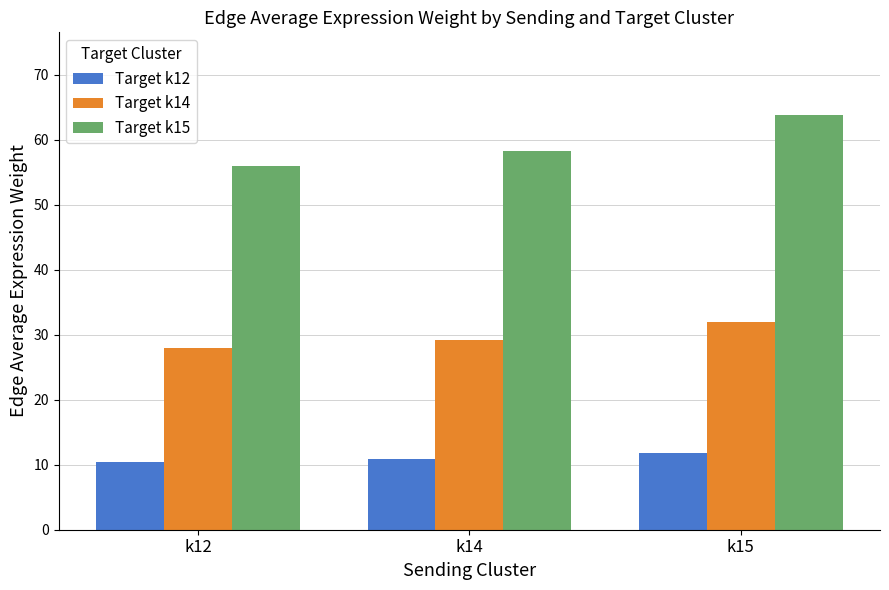

True or false: Target k14 has a value of 39.7 at k12.

False